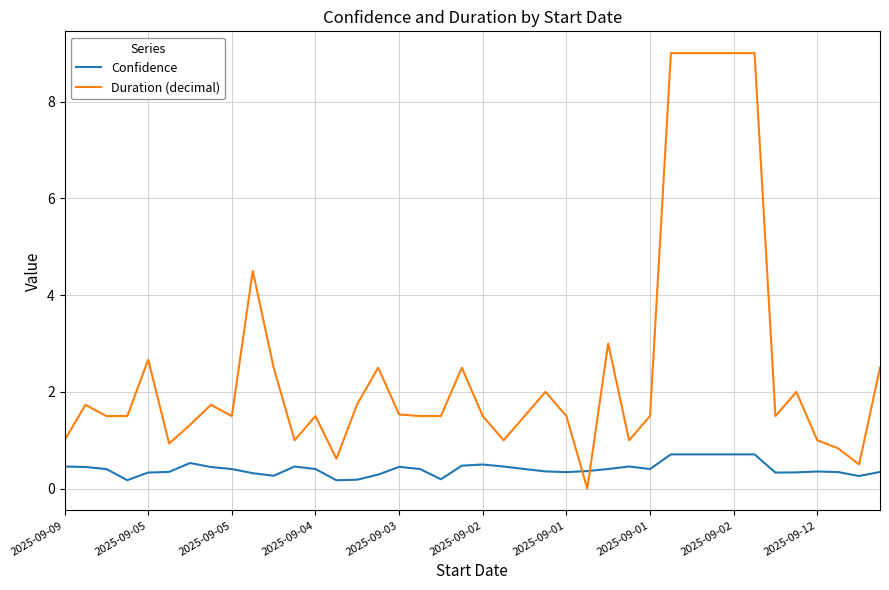

True or false: Duration (decimal) has more than 1 points higher than both neighbors.

True